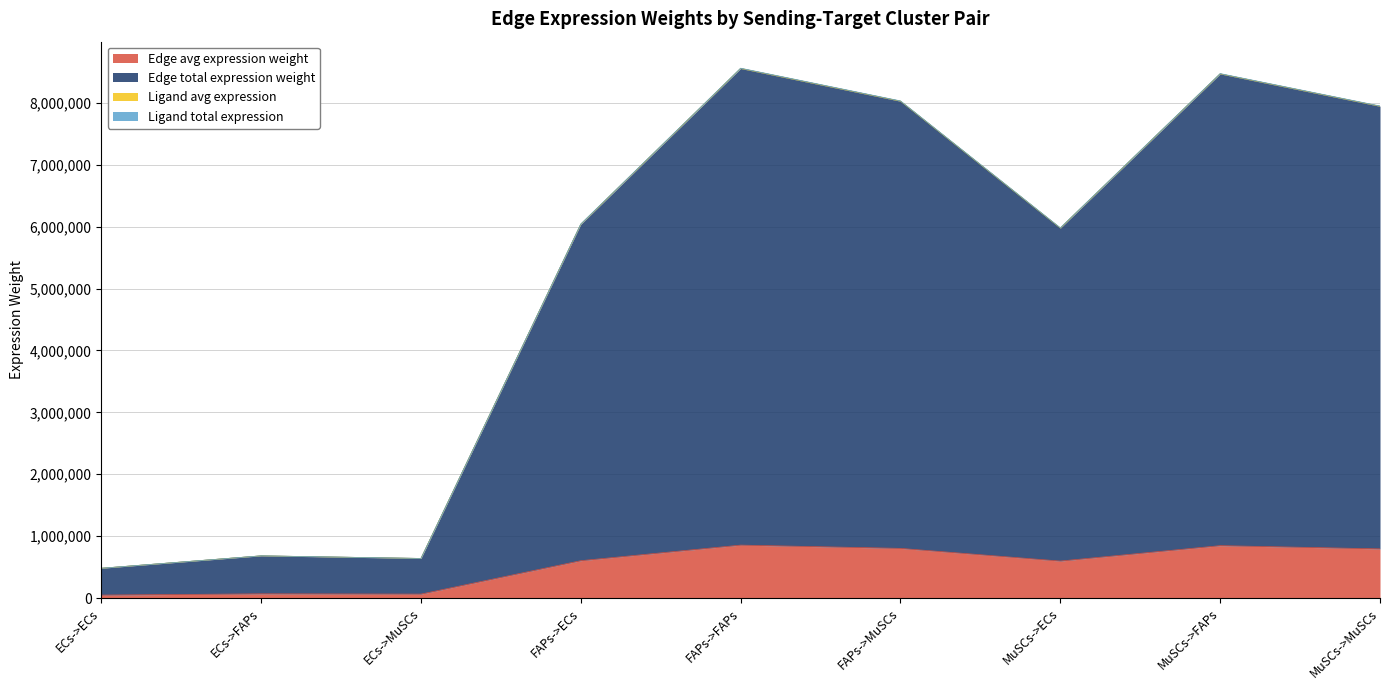

True or false: Edge avg expression weight has a value of 32154.3 at ECs->MuSCs.

False